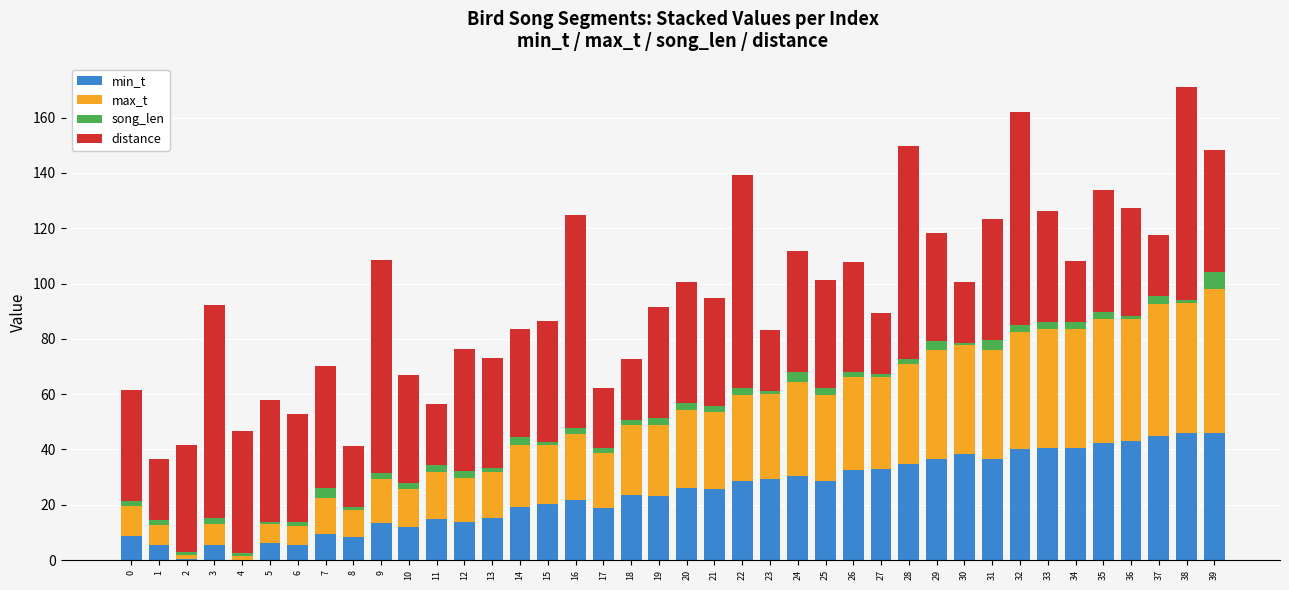

What are all the series names shown in the legend?

min_t, max_t, song_len, distance